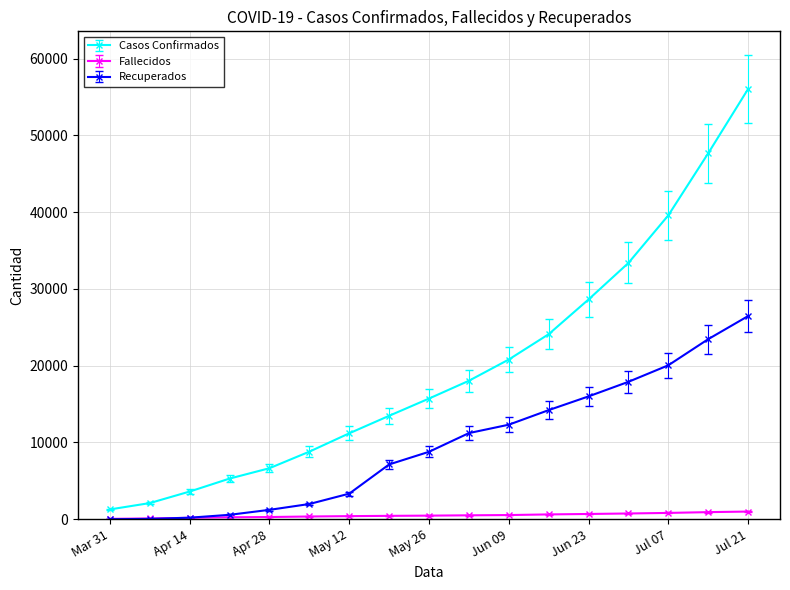

What is the lowest value of the Casos Confirmados series?

1284